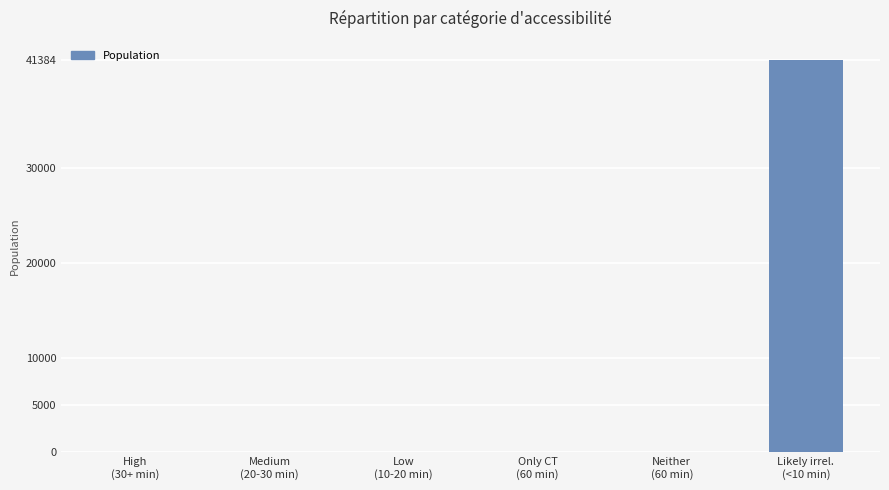

Reading left to right, transcribe all the data shown in this chart.

0	0	0	0	0	41384